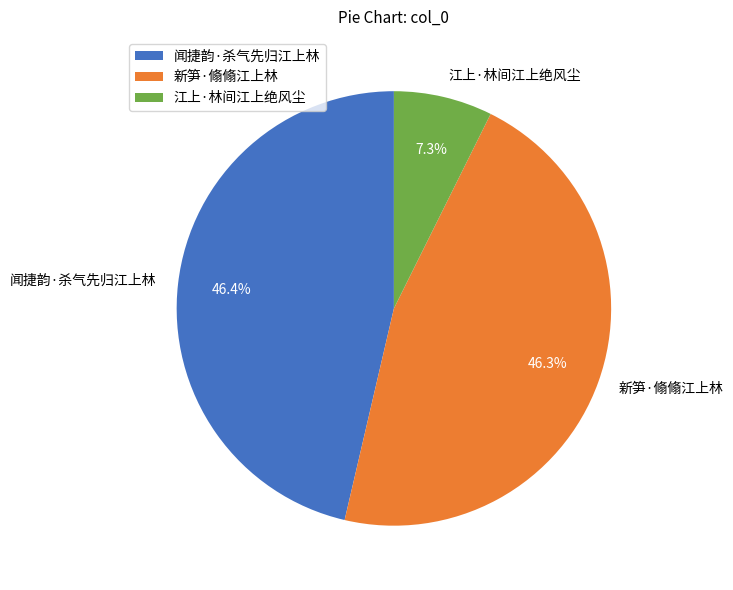

Is there a majority slice in this chart?

No